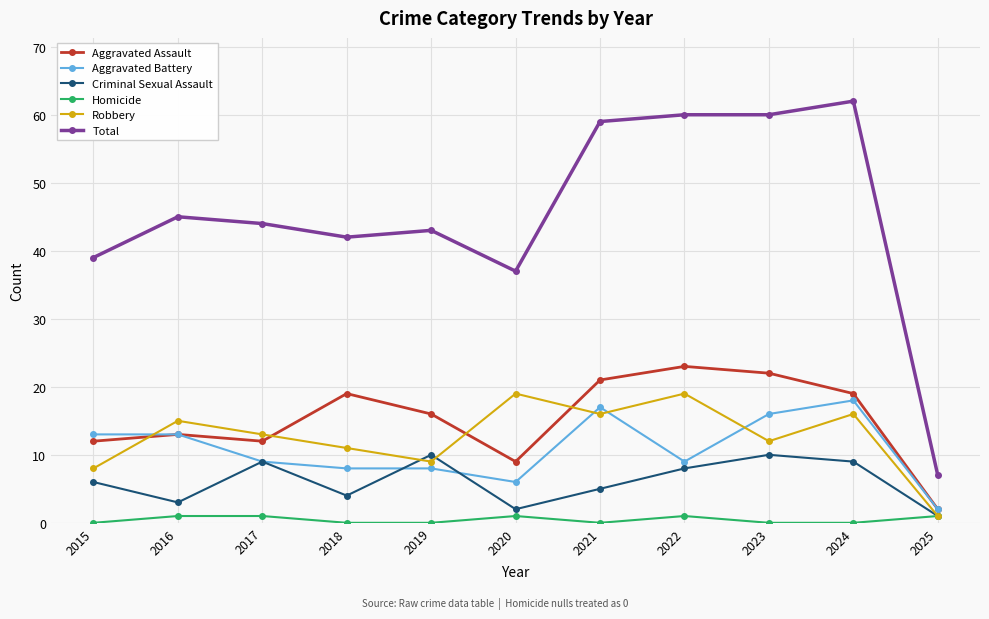

What is the average value of the Criminal Sexual Assault series?

6